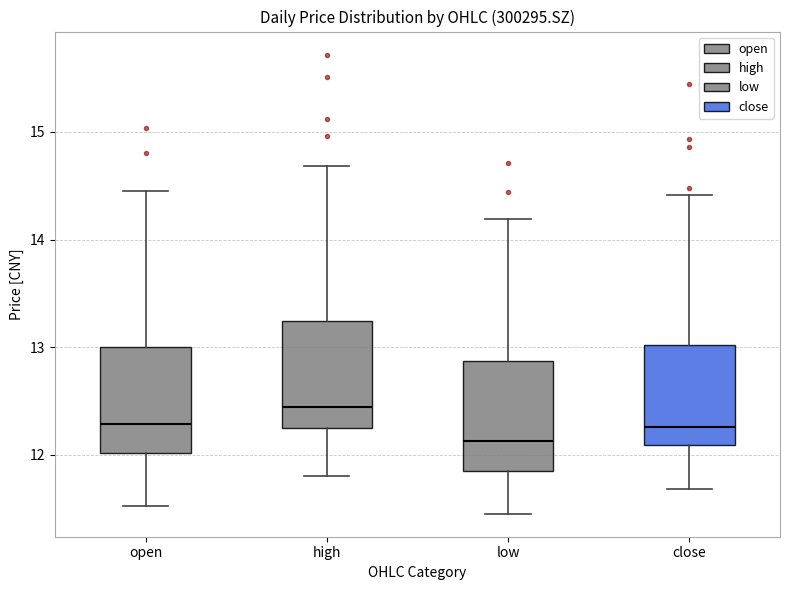

Which box's median line is the lowest?

low